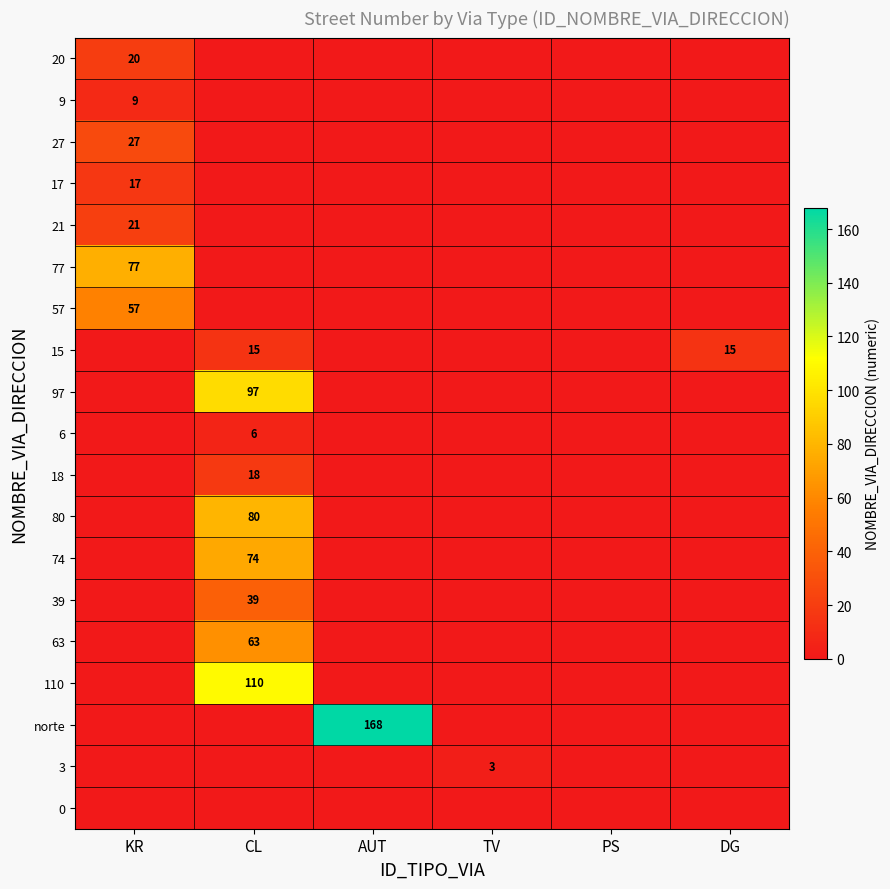

At which label is 63 closest to 31?

KR